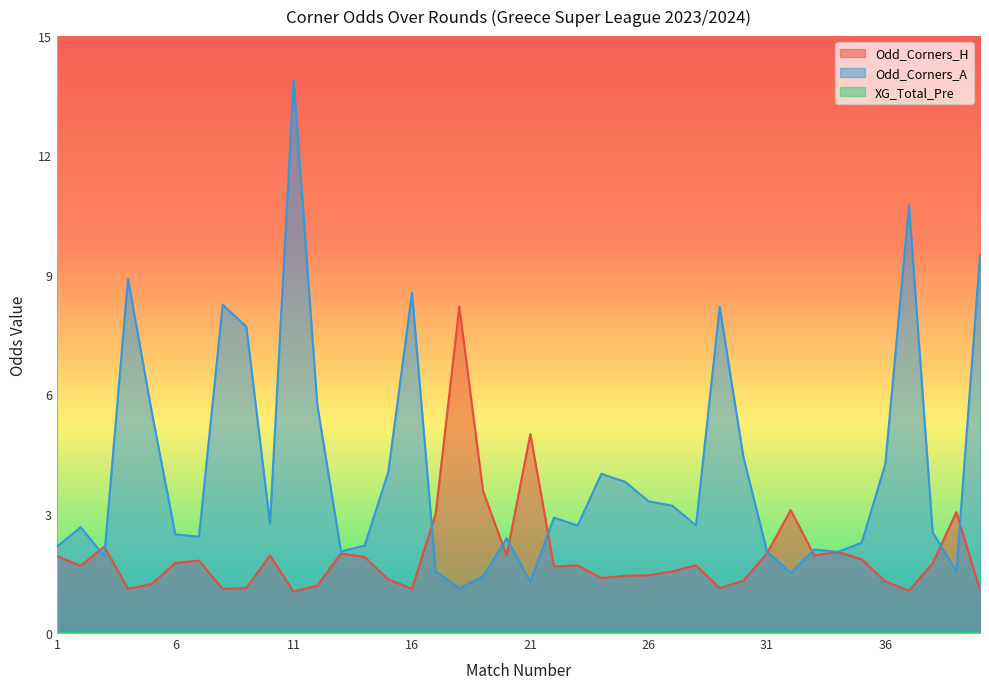

What is the difference between the maximum and second lowest values in the Odd_Corners_H series?

7.1